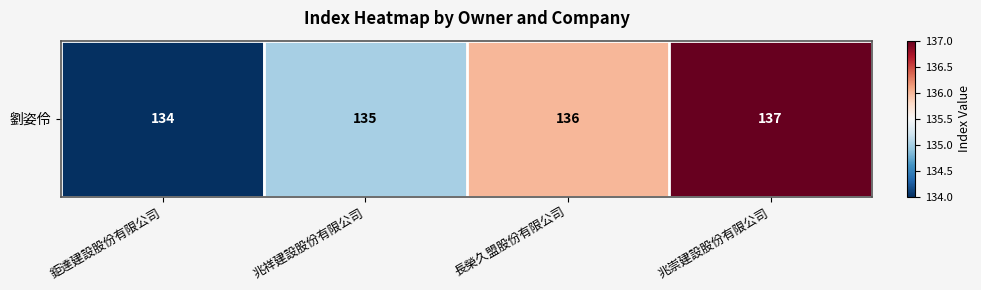

What is the difference between the maximum and second lowest values?

2